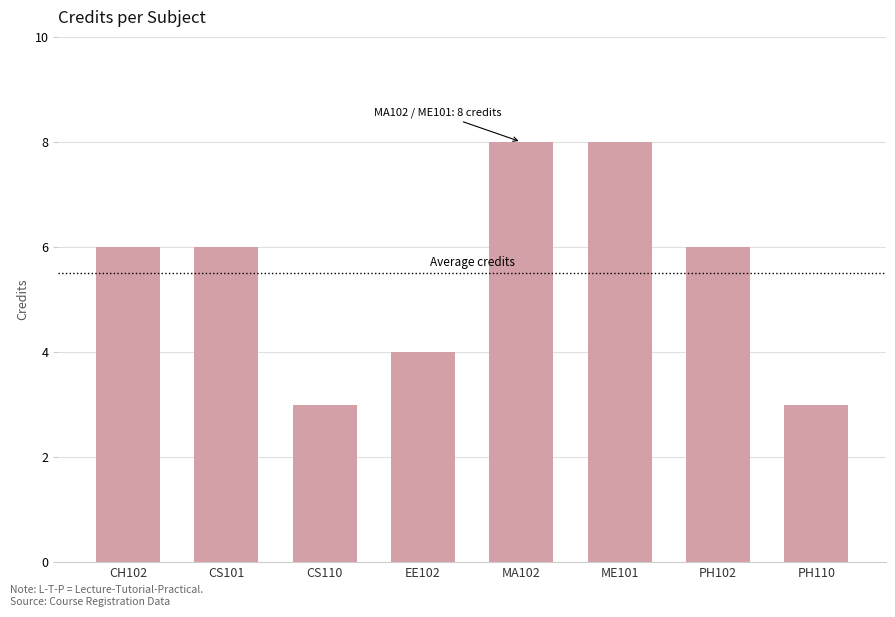

What is the value of the 3rd bar from the left?

3